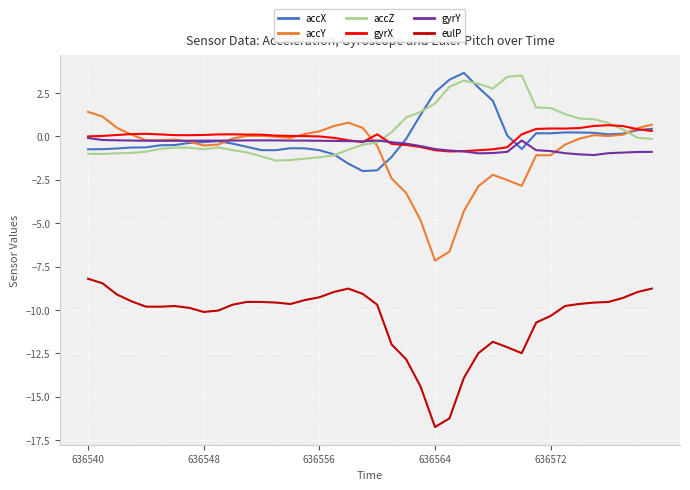

What is the highest value of the accZ series?

3.5